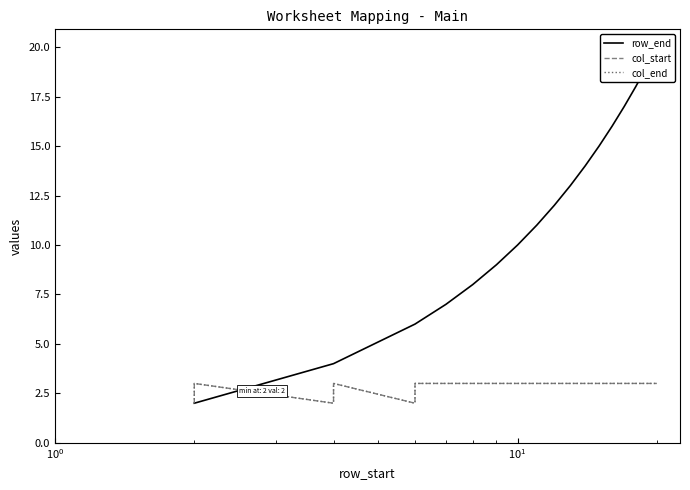

How many interior local valleys does the col_end series have?

2